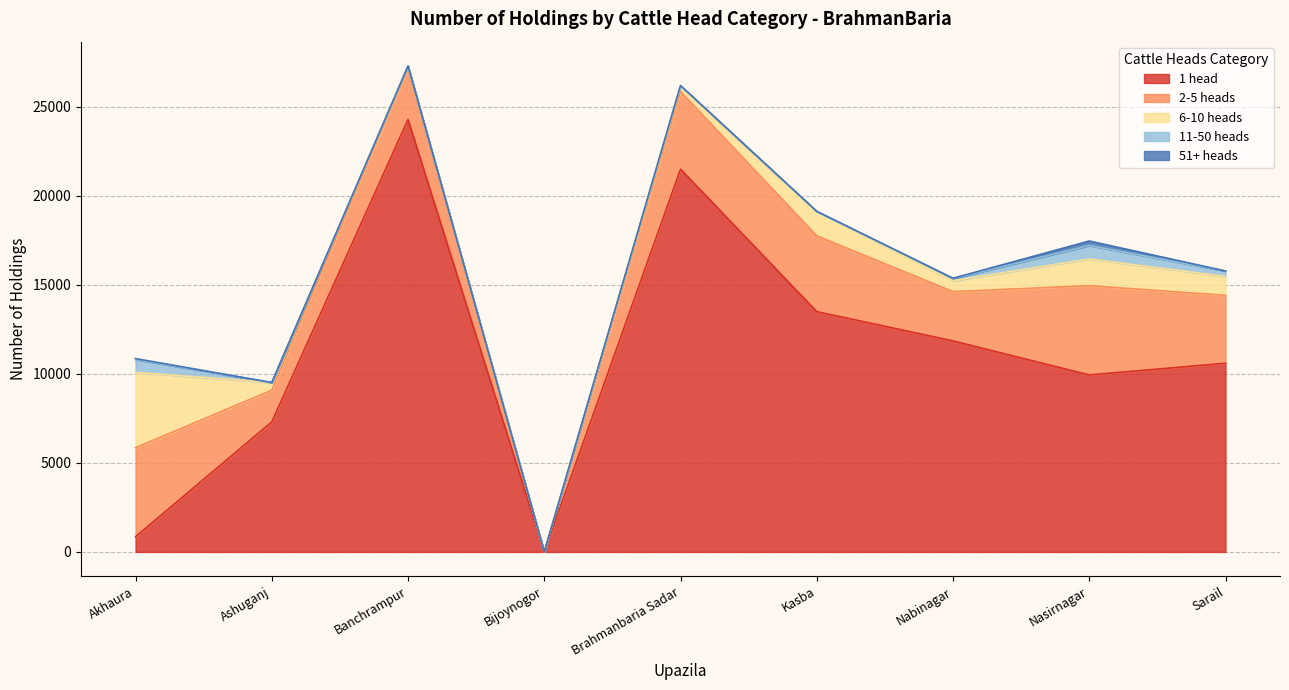

True or false: 51+ heads has more than 1 points higher than both neighbors.

True